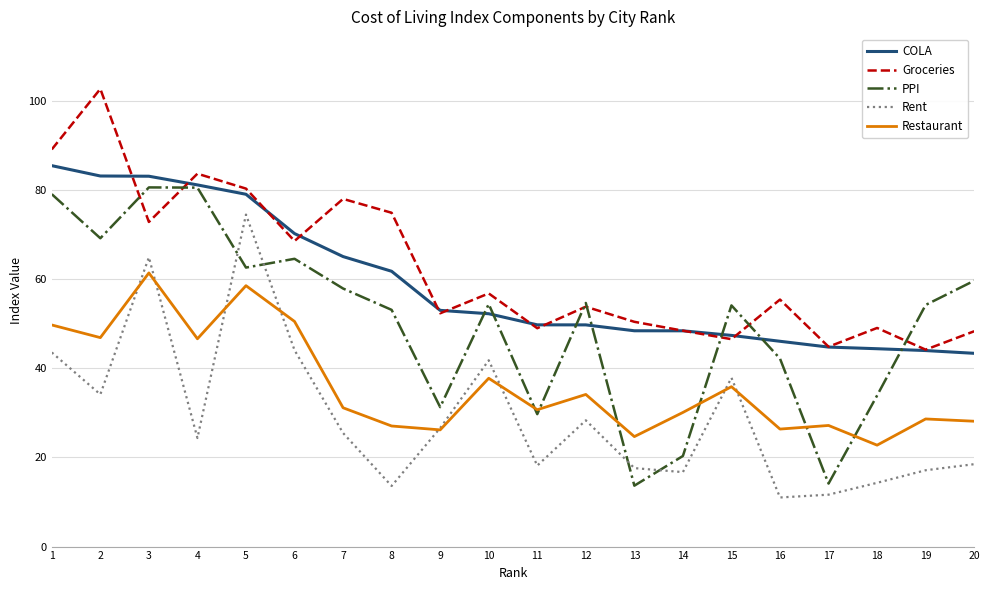

What is the spread (max minus min) of values at 15?

18.2